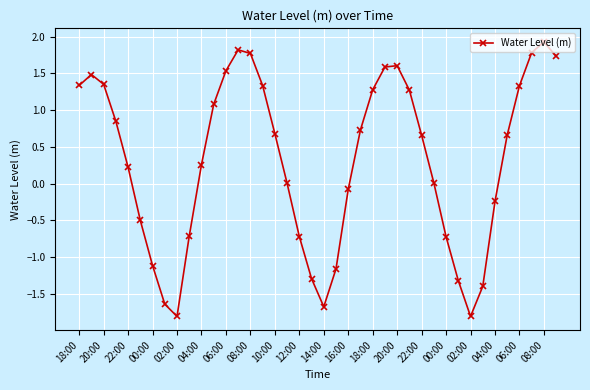

What is the maximum value shown in the chart?

1.9